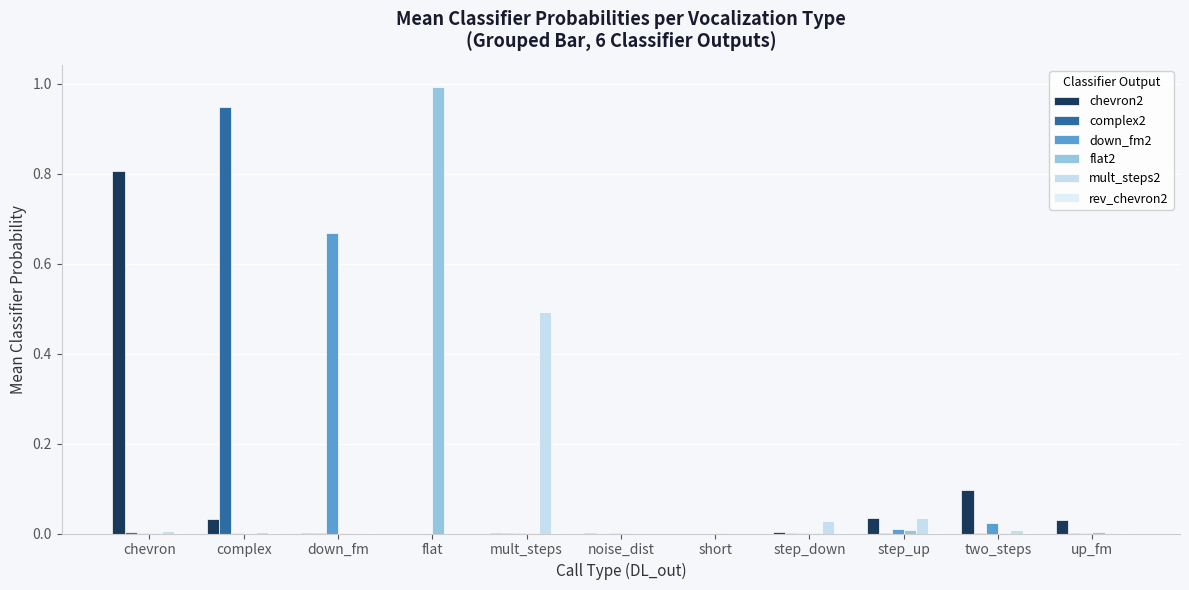

Rank the series by their maximum value, from highest to lowest.

flat2, complex2, chevron2, down_fm2, mult_steps2, rev_chevron2